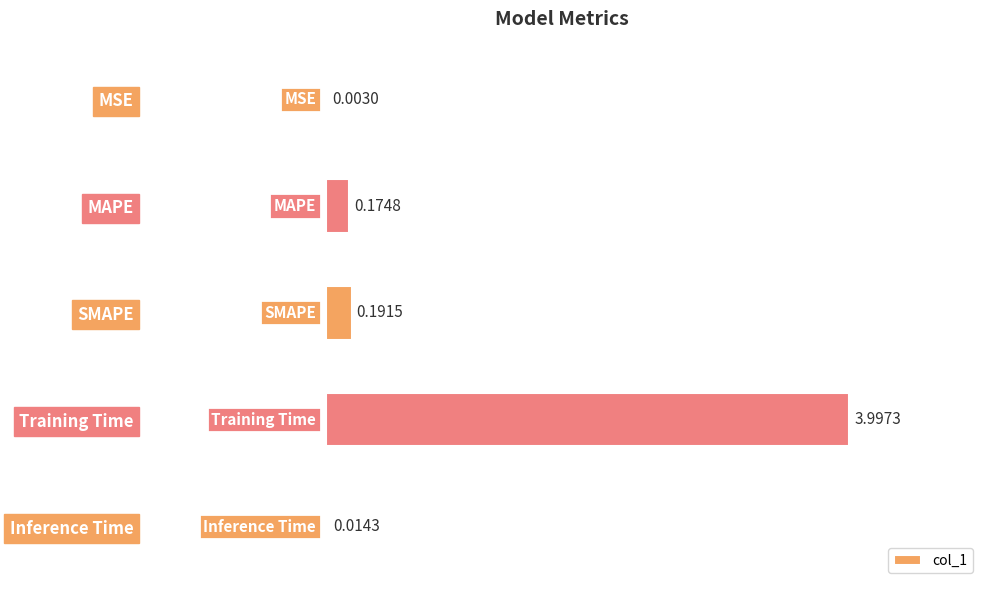

What is the sum of all values?

4.4